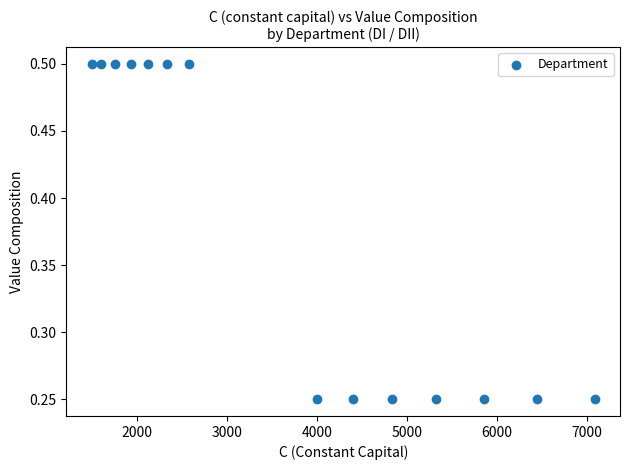

What is the range of X values (max minus min)?

5586.2